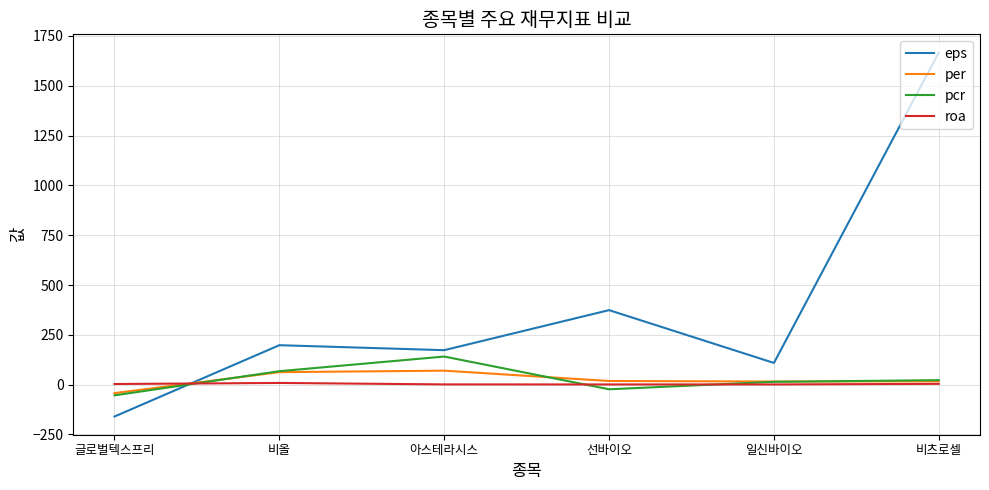

At which category is the sum across all series the highest?

비츠로셀